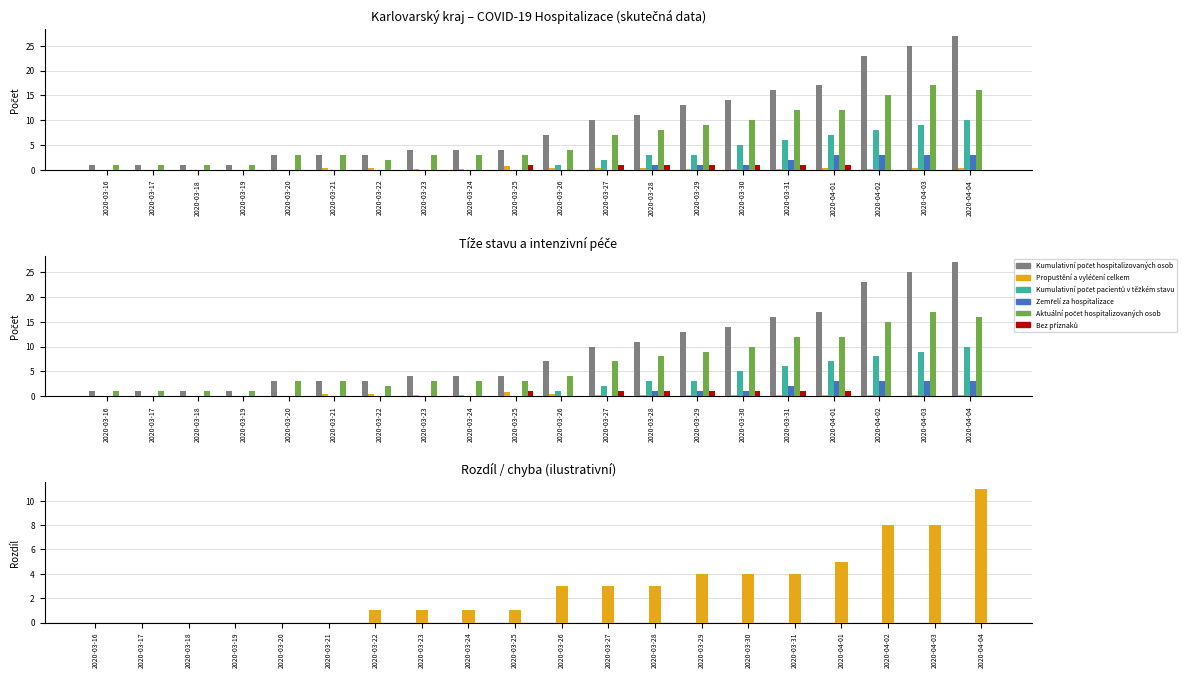

At how many categories does at least one series exceed 18?

3